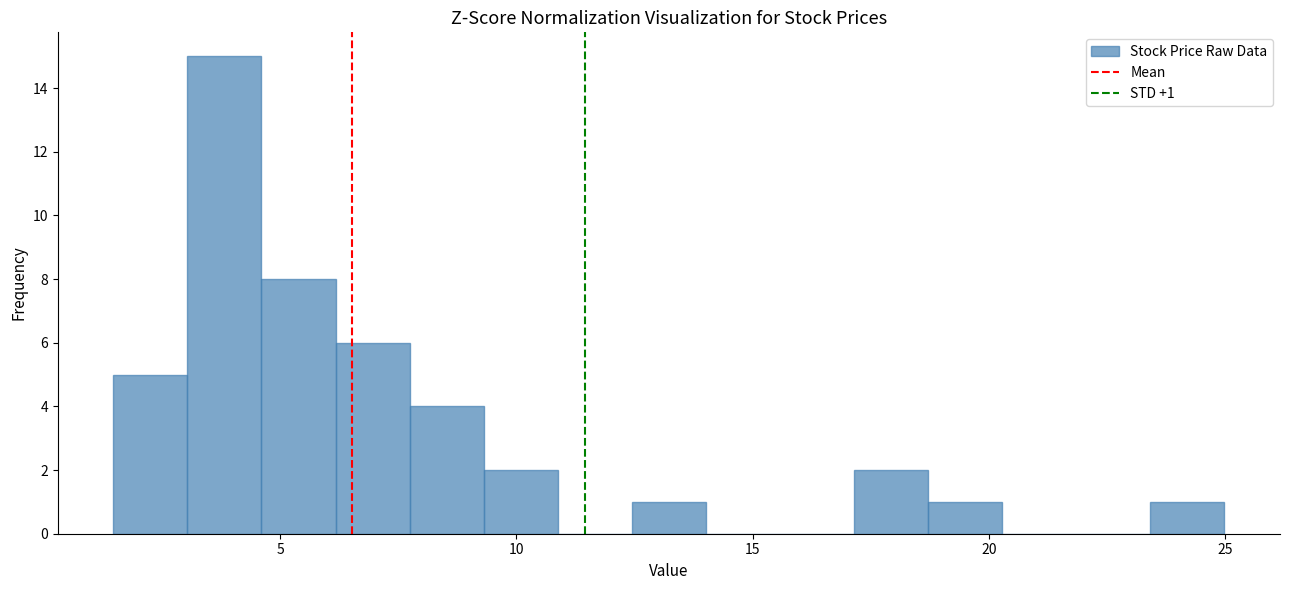

Around what value on the x-axis is the tallest bar? Give the approximate position of its centre, as read against the axis.

4.0